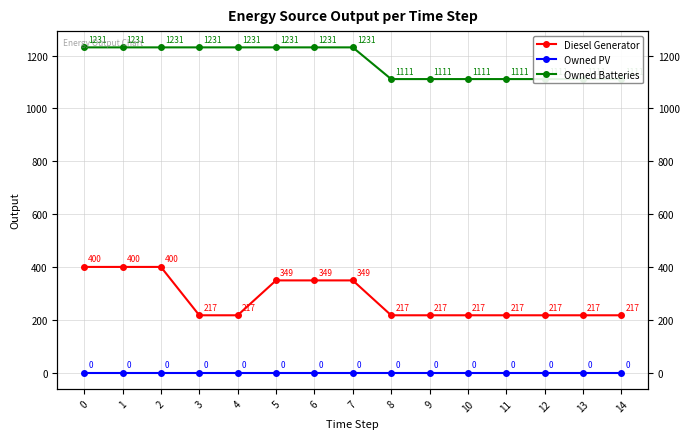

Rank the series by their maximum value, from highest to lowest.

Owned Batteries, Diesel Generator, Owned PV